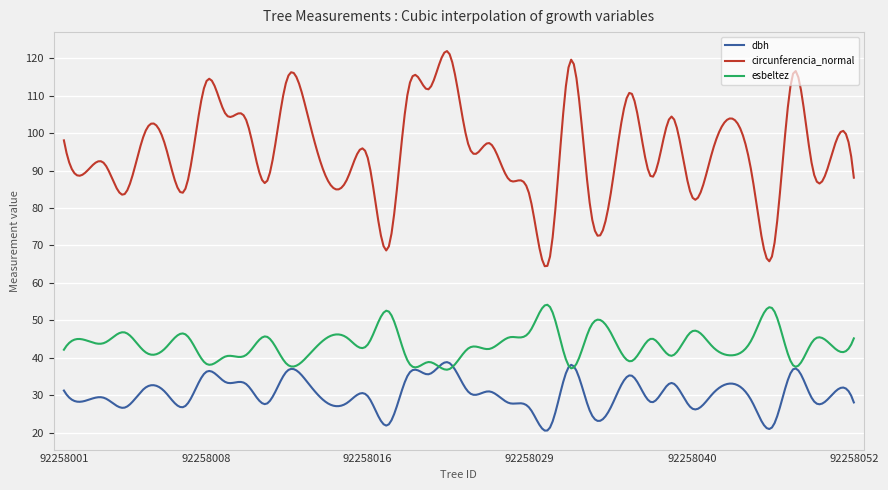

What is the maximum value for circunferencia_normal?

121.9